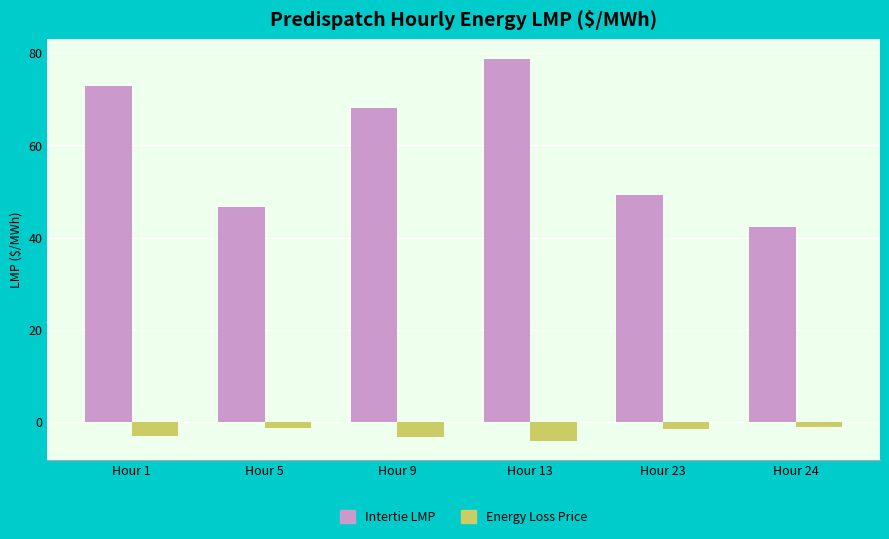

The Intertie LMP series shows 72.9 at Hour 1. True or false?

True